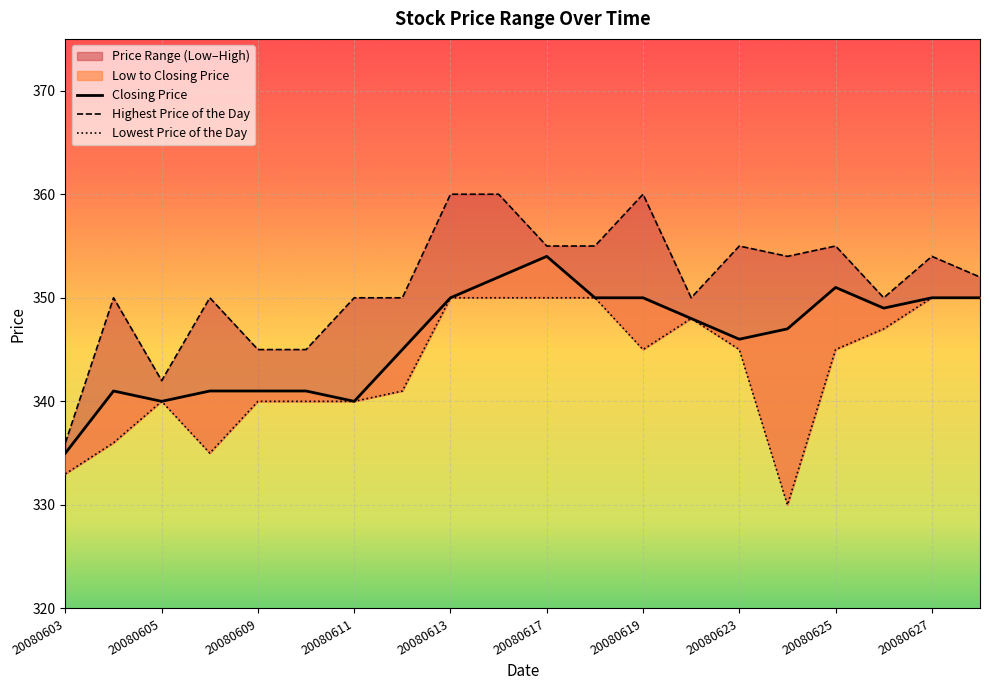

True or false: Closing Price and Highest Price of the Day intersect in this chart.

False